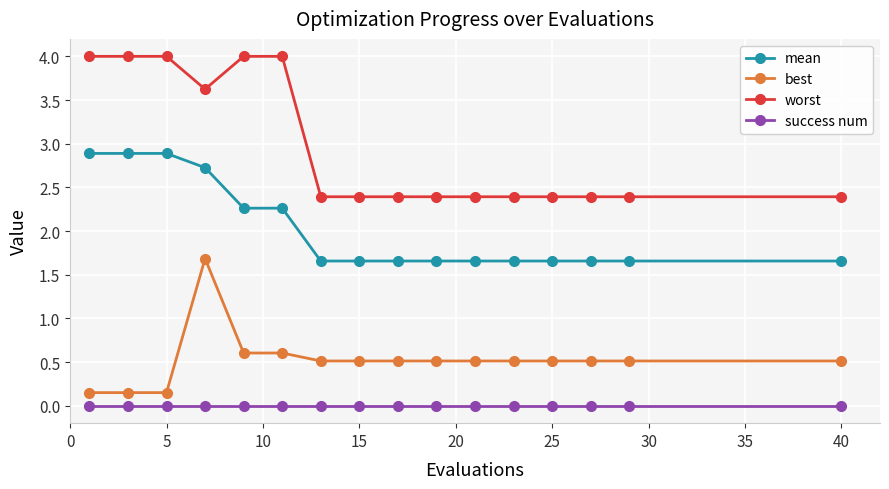

List the series in order of their peak value, highest first.

worst, mean, best, success num